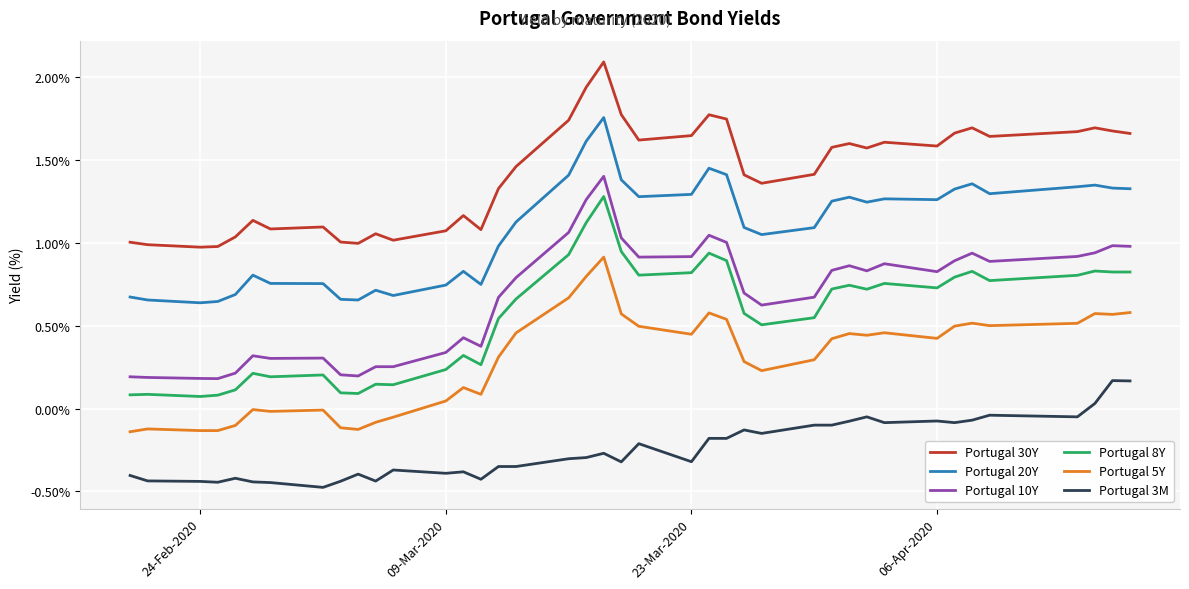

What are all the series names shown in the legend?

Portugal 30Y, Portugal 20Y, Portugal 10Y, Portugal 8Y, Portugal 5Y, Portugal 3M